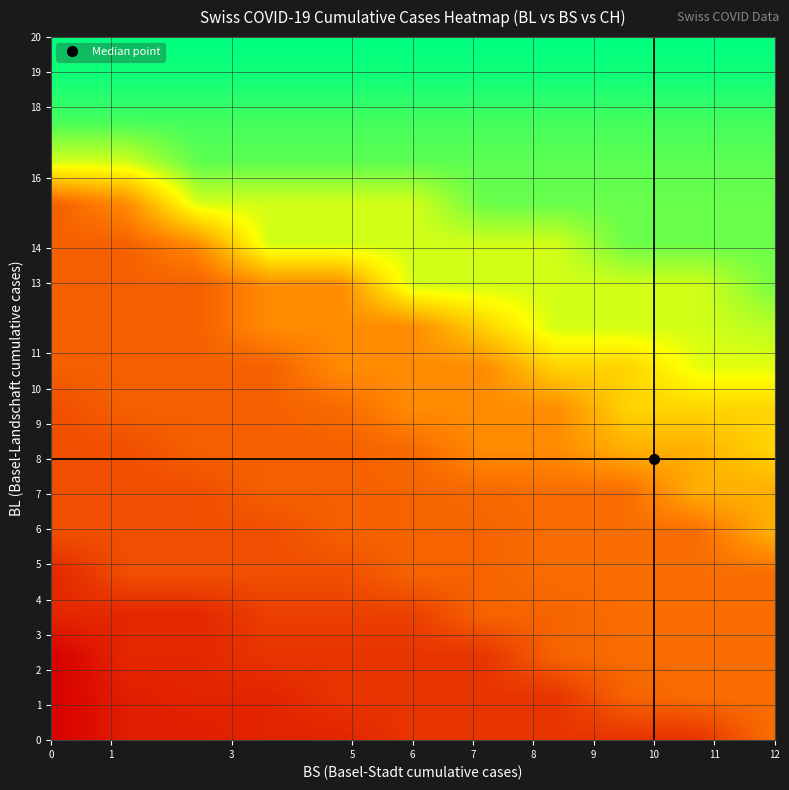

At how many categories does at least one series exceed 108?

29